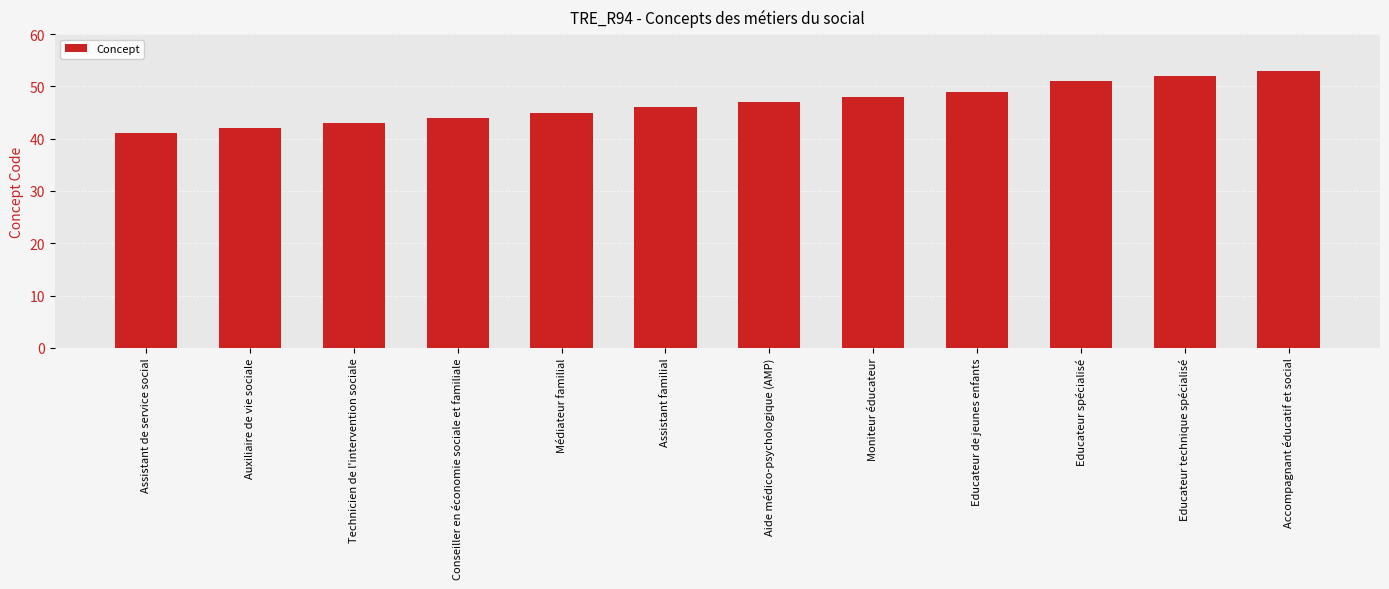

What is the difference between the second highest and second lowest values?

10